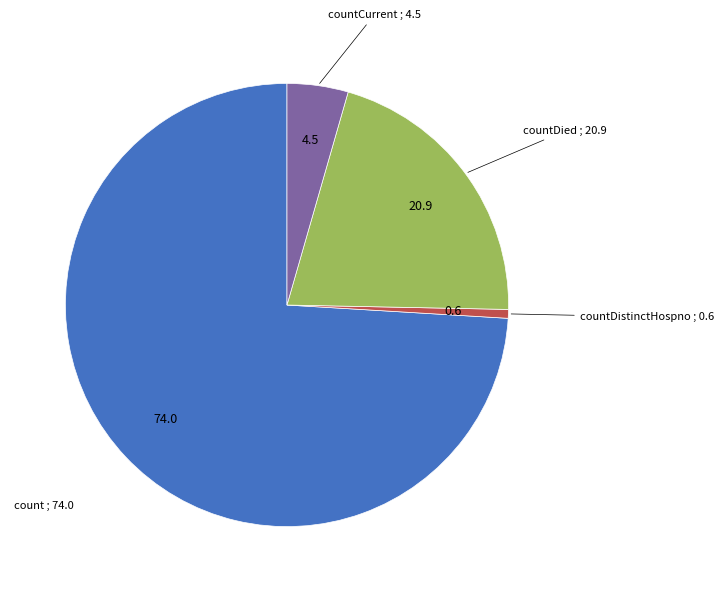

Is there any slice that represents more than half of the pie?

Yes